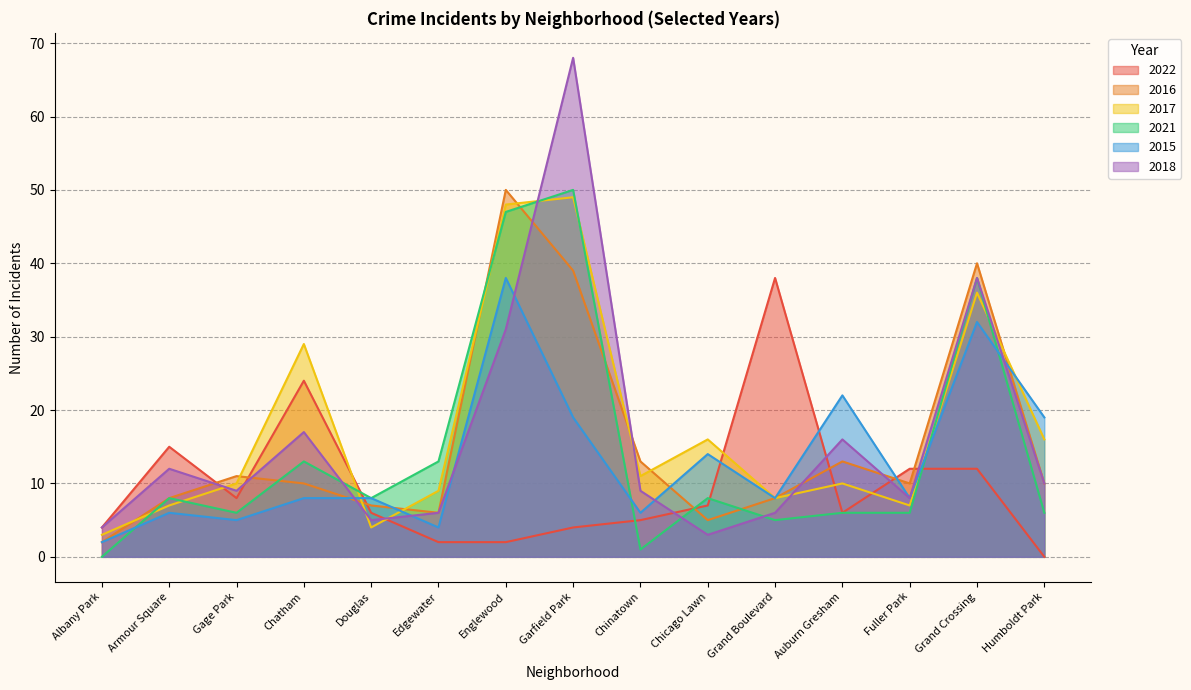

How many lines are shown in the chart?

6